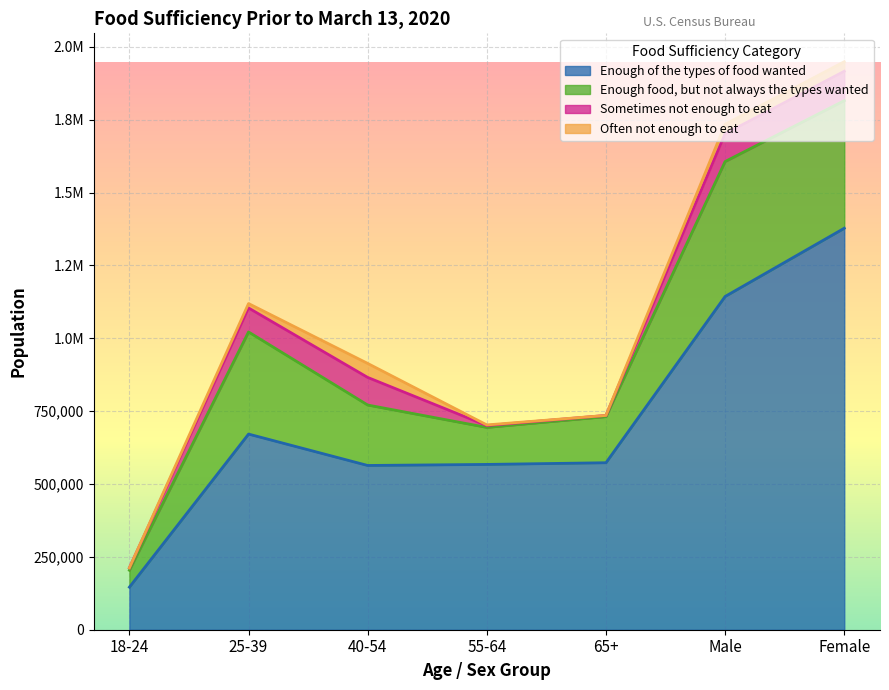

List the series in order of their peak value, lowest first.

Often not enough to eat, Sometimes not enough to eat, Enough food, but not always the types wanted, Enough of the types of food wanted